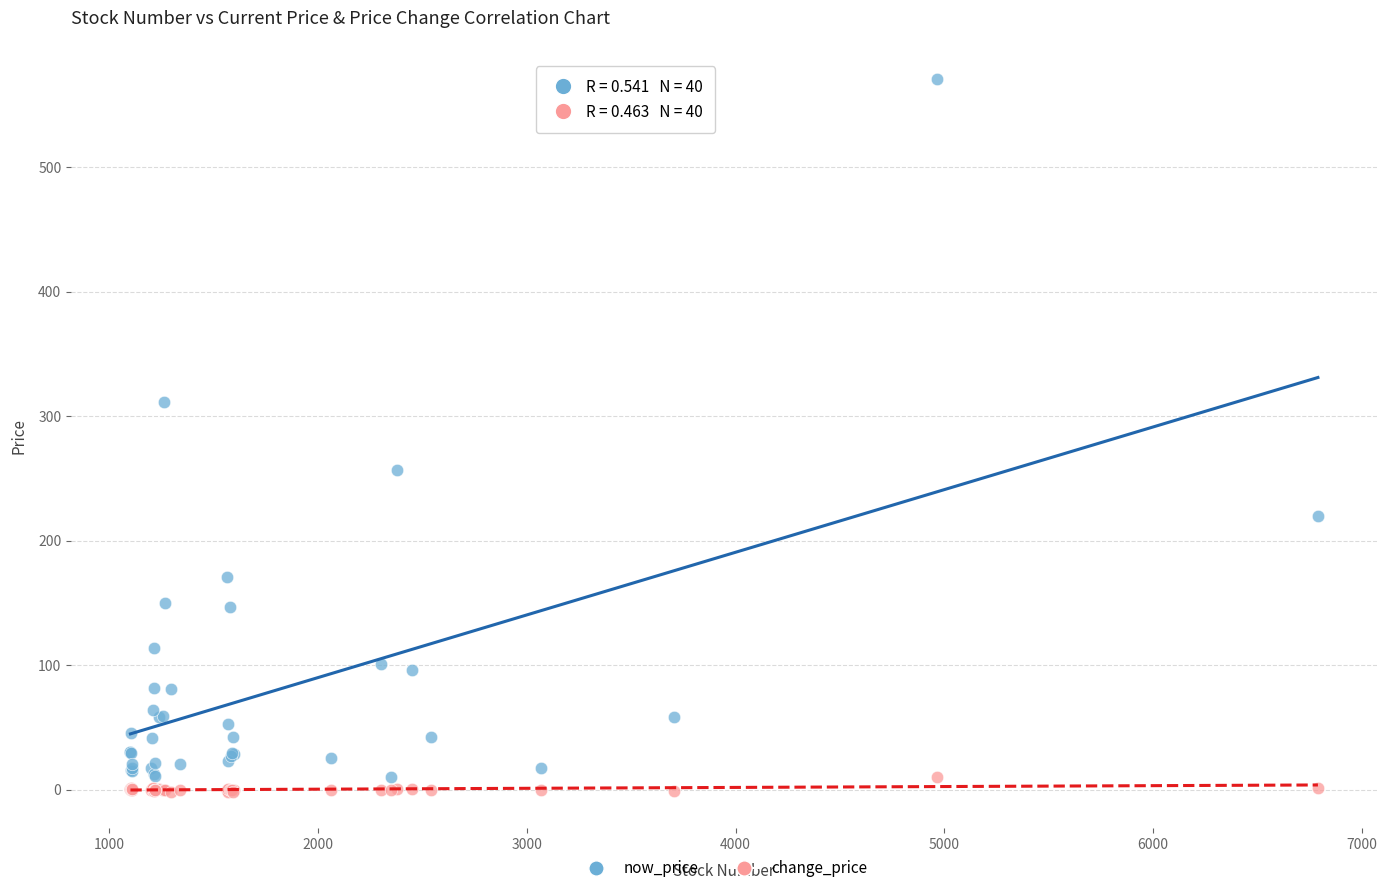

What are all the series names shown in the legend?

now_price, change_price